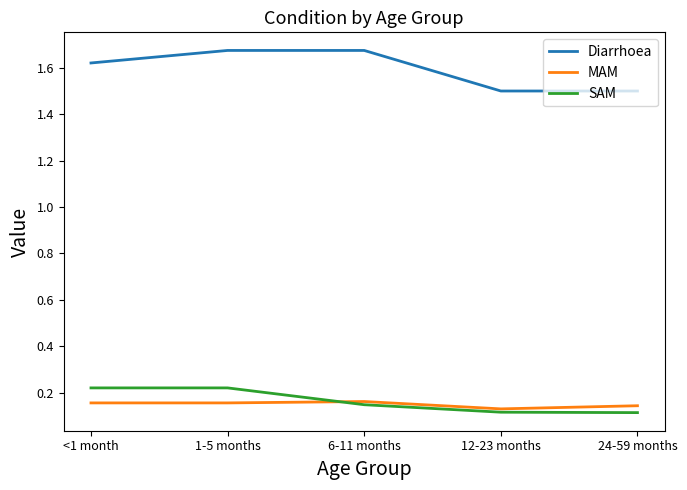

How many distinct data groups are displayed?

3